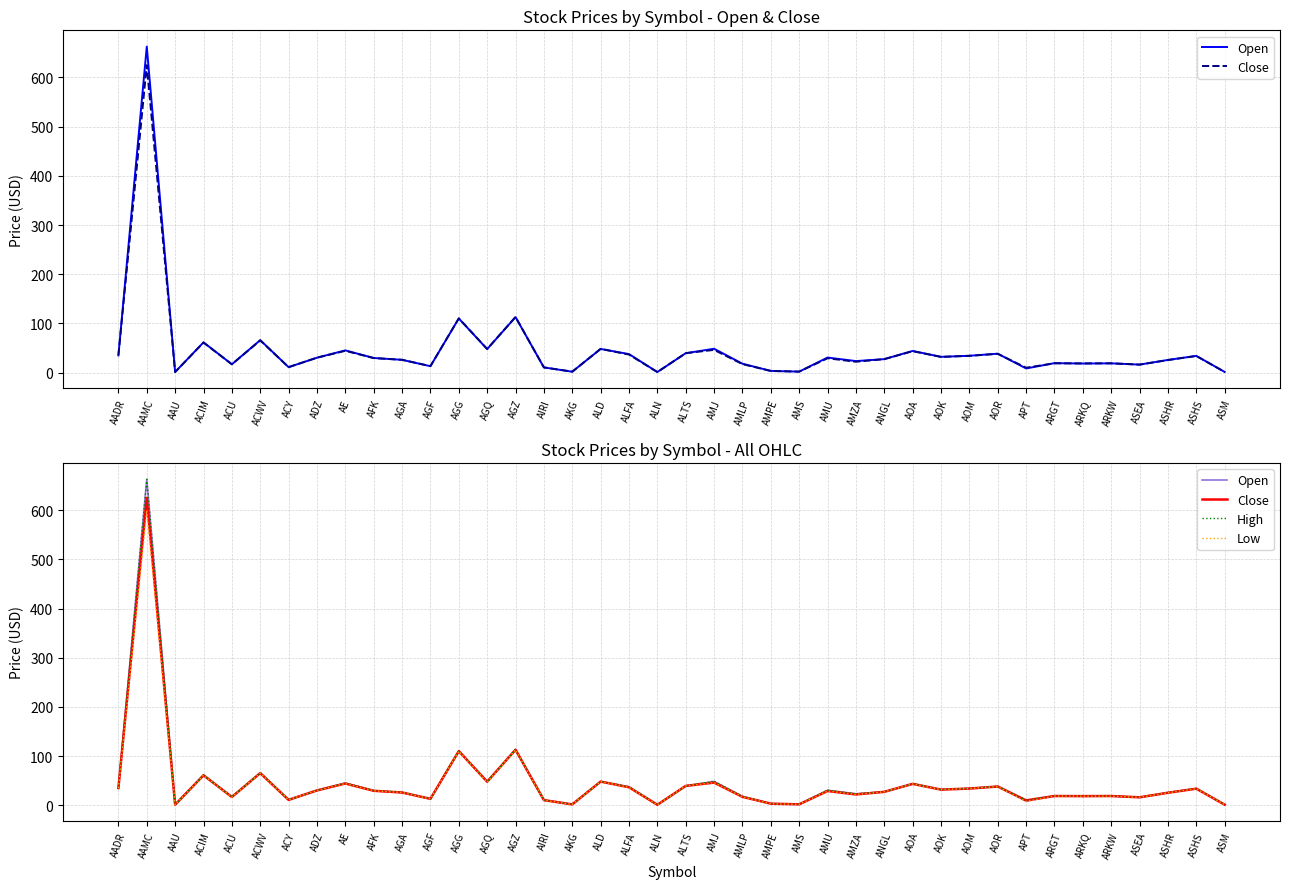

At which category does High reach its first local peak?

AAMC